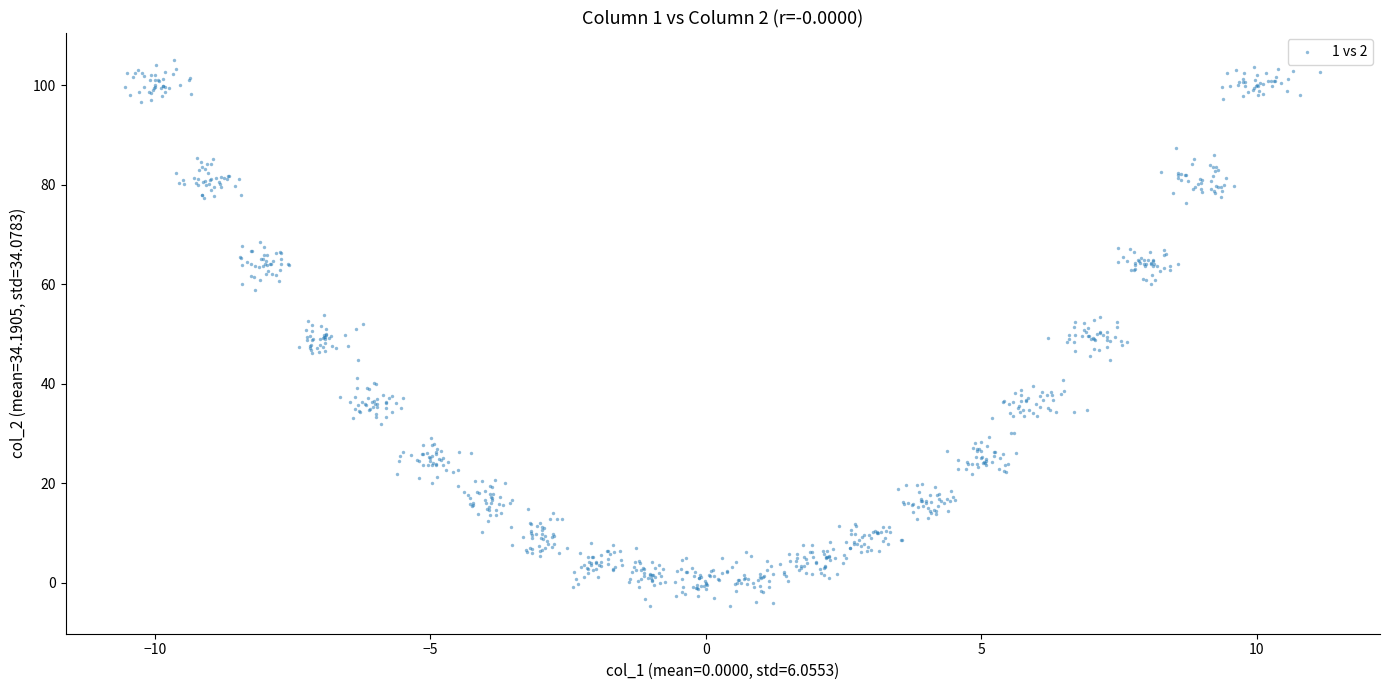

What is the range of X values (max minus min)?

21.7